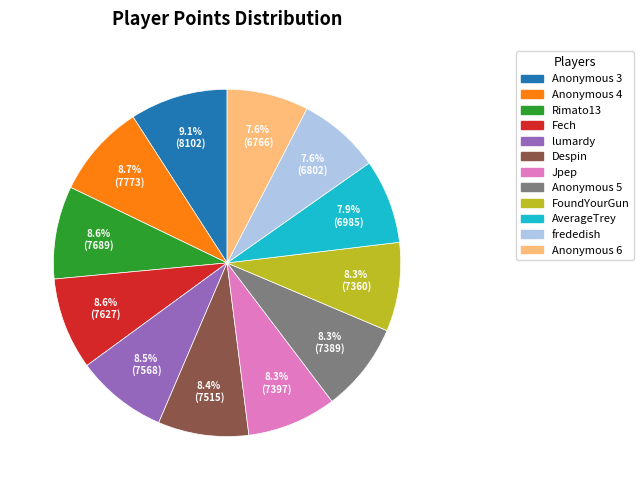

Is Fech the majority of the pie?

No